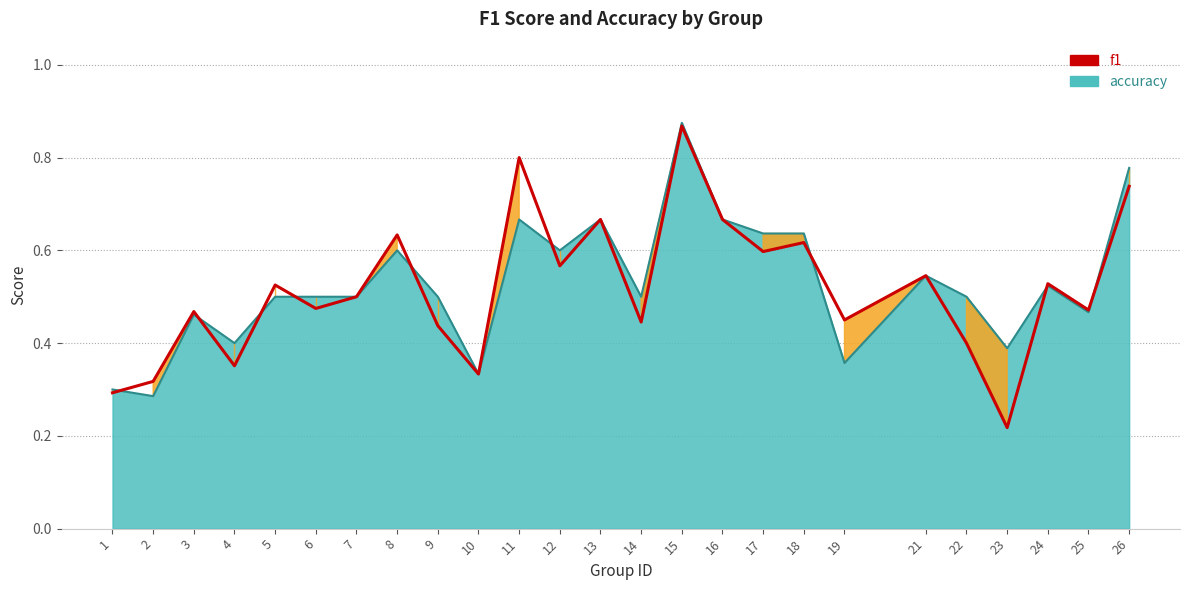

What is the value of the accuracy point at the 21st from the left?

0.5